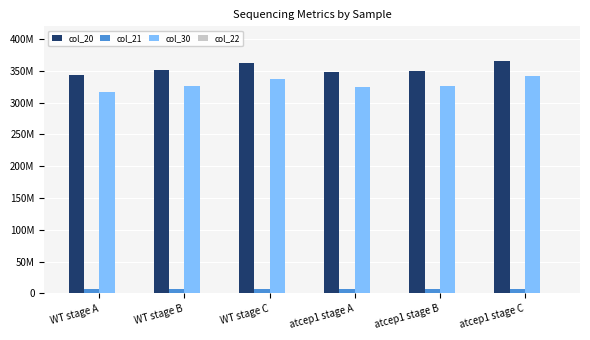

At which category does the chart reach its peak across all series?

atcep1 stage C